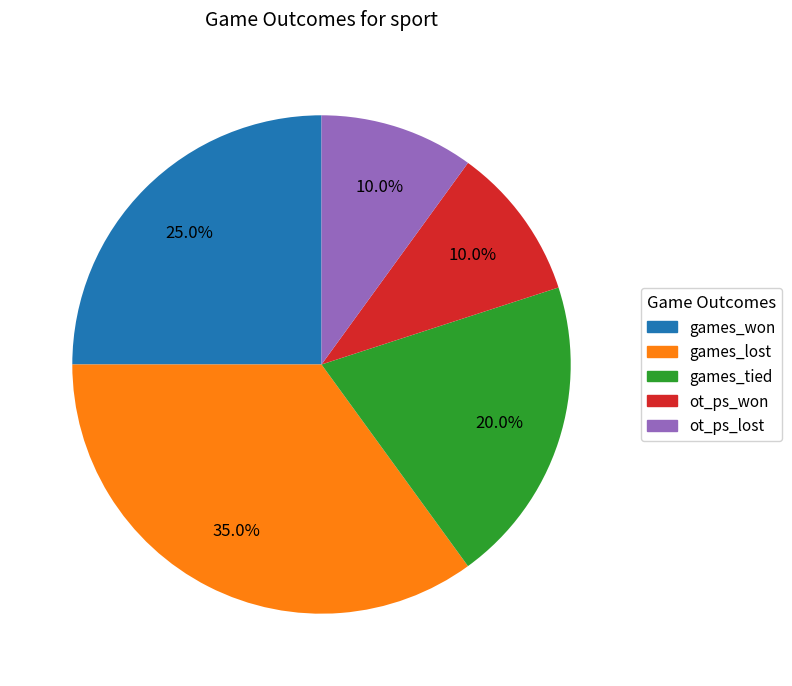

Is it true that games_won is 16% of the pie?

False